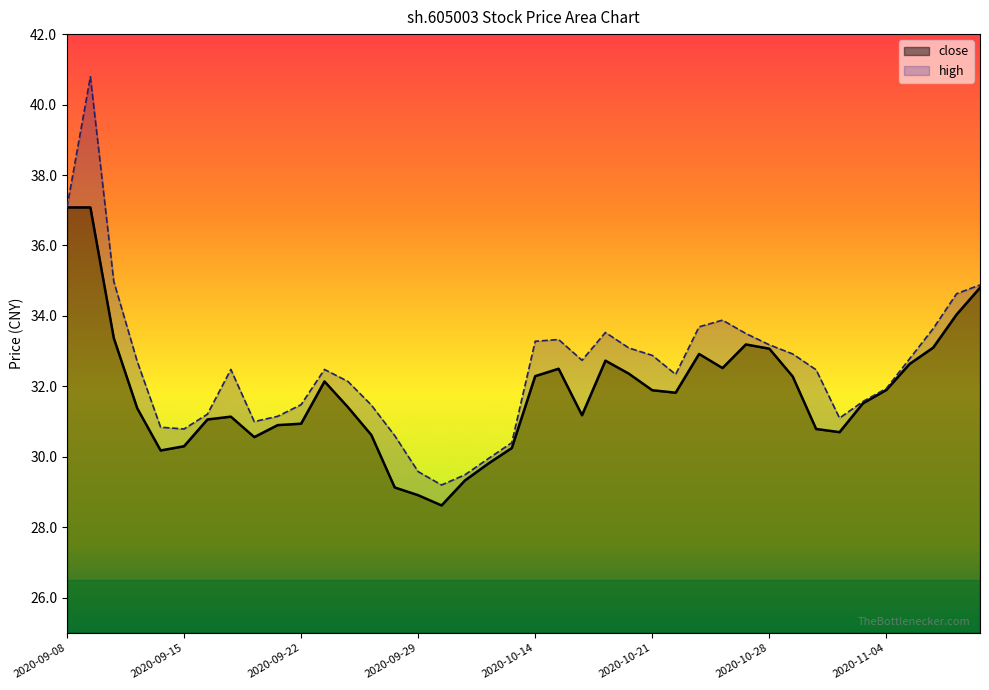

Rank the categories by close value from highest to lowest.

2020-09-08, 2020-09-09, 2020-11-10, 2020-11-09, 2020-09-10, 2020-10-27, 2020-11-06, 2020-10-28, 2020-10-23, 2020-10-19, 2020-11-05, 2020-10-26, 2020-10-15, 2020-10-20, 2020-10-14, 2020-10-29, 2020-09-23, 2020-11-04, 2020-10-21, 2020-10-22, 2020-11-03, 2020-09-24, 2020-09-11, 2020-10-16, 2020-09-17, 2020-09-16, 2020-09-22, 2020-09-21, 2020-10-30, 2020-11-02, 2020-09-25, 2020-09-18, 2020-09-15, 2020-10-13, 2020-09-14, 2020-10-12, 2020-10-09, 2020-09-28, 2020-09-29, 2020-09-30